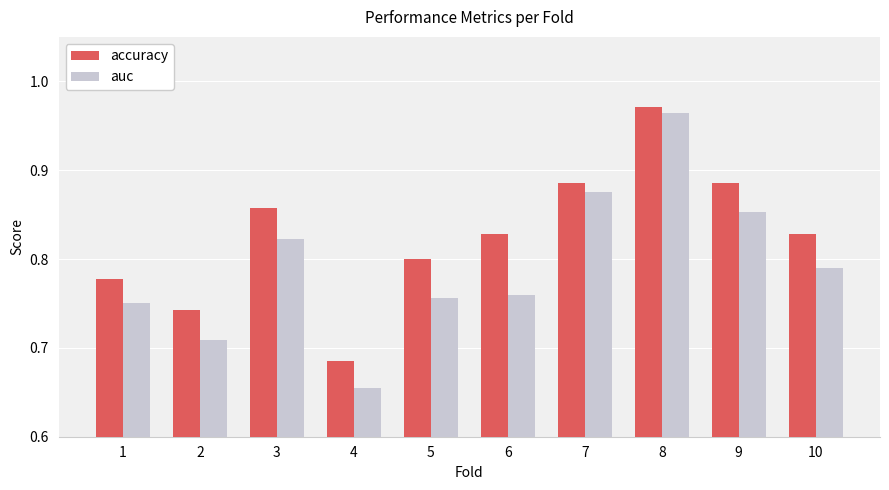

What is the total value across all series at 8?

1.9